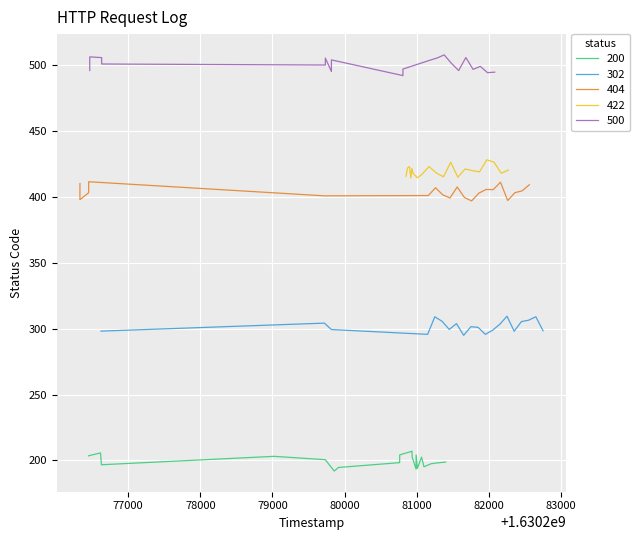

True or false: 200 and 302 cross at least once.

False